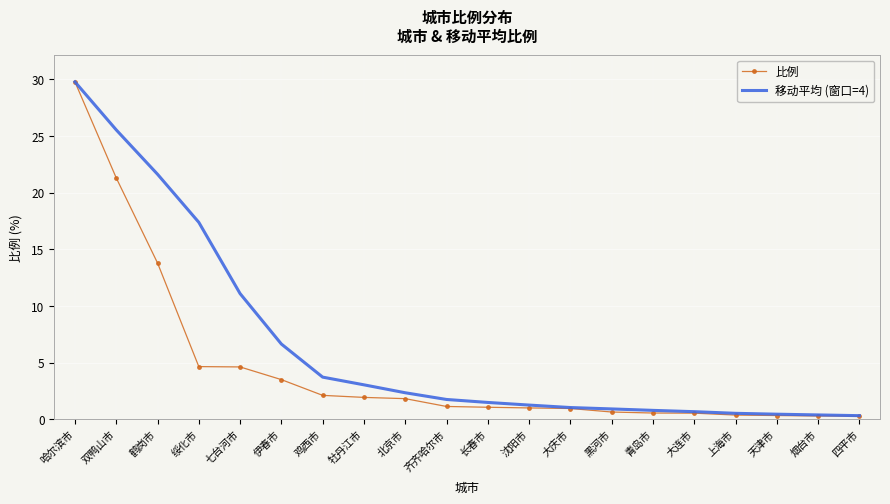

What is the sum of all 比例 values?

90.5